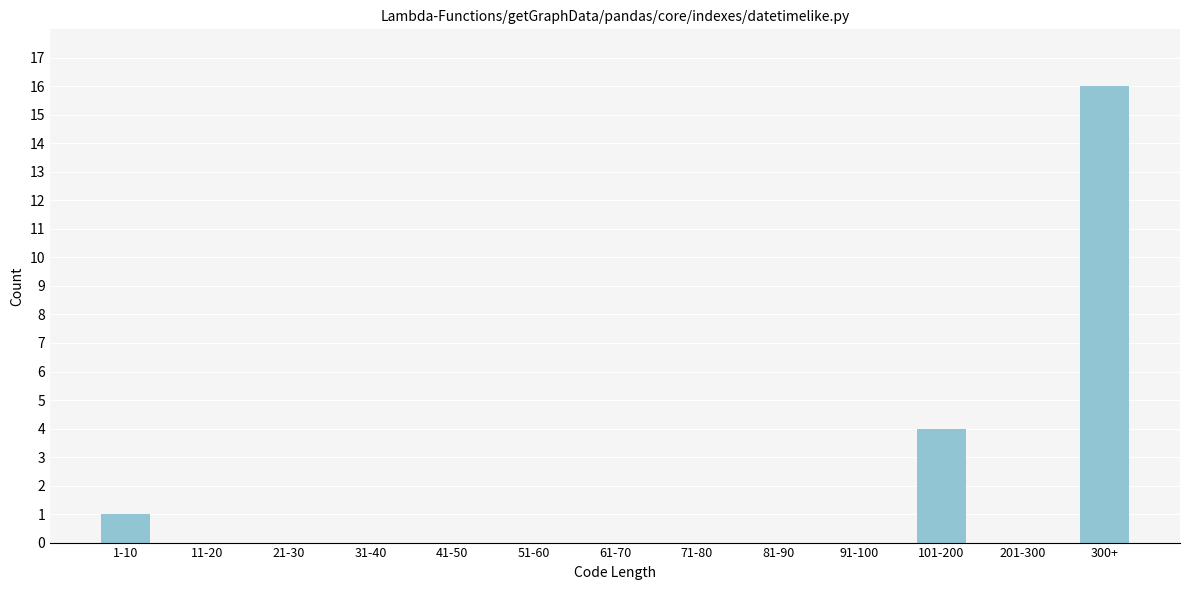

Reading left to right, list all the values displayed in this chart.

1-10=1	11-20=0	21-30=0	31-40=0	41-50=0	51-60=0	61-70=0	71-80=0	81-90=0	91-100=0	101-200=4	201-300=0	300+=16